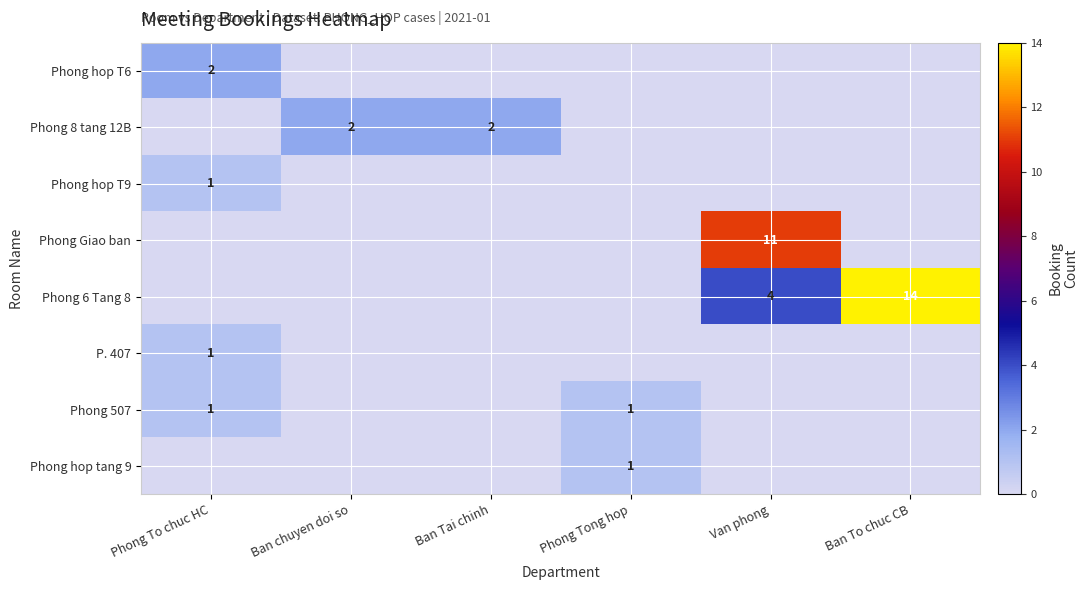

Is the value of Phong 8 tang 12B at Ban Tai chinh greater than the value of Phong Giao ban at Van phong?

No